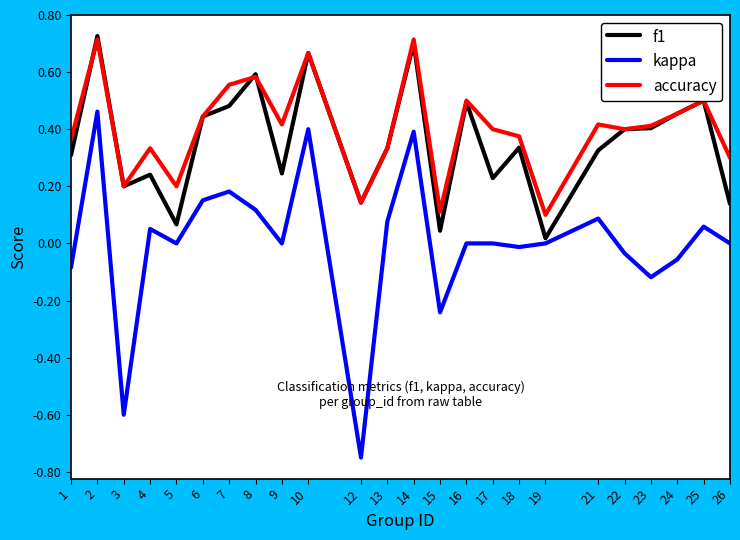

Count the number of categories in the chart.

24